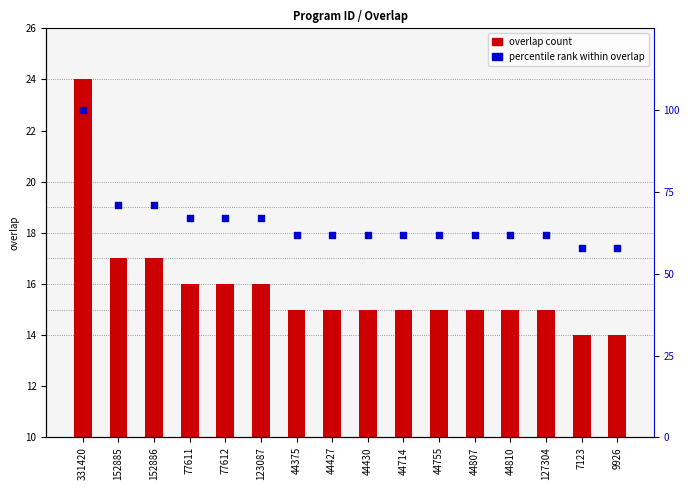

Which series has the widest spread of Y values?

percentile rank within overlap